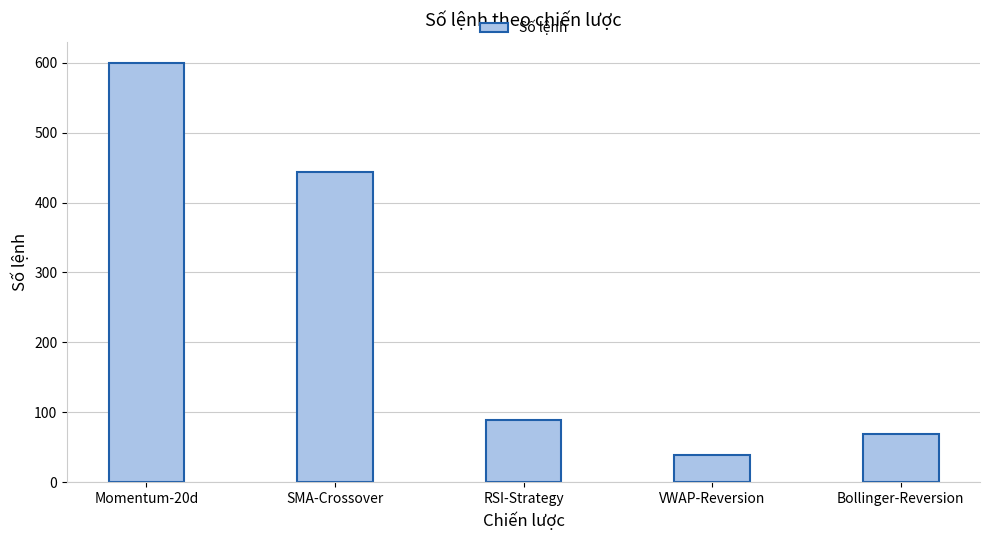

What is the average value?

248